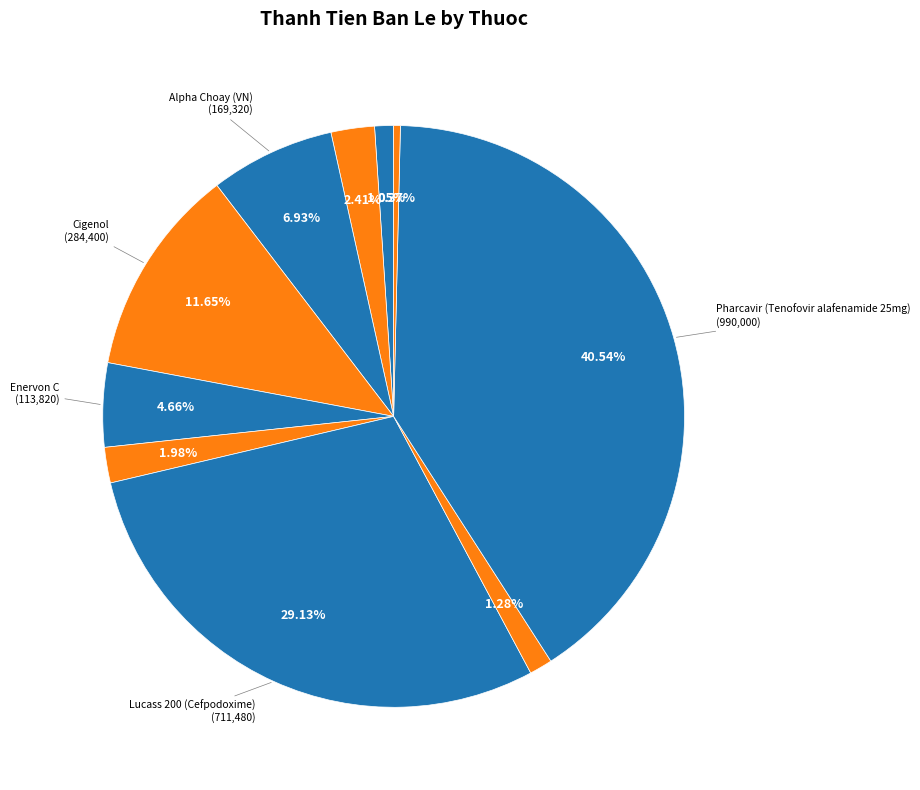

Which category has the smallest portion of the pie?

Prednisone